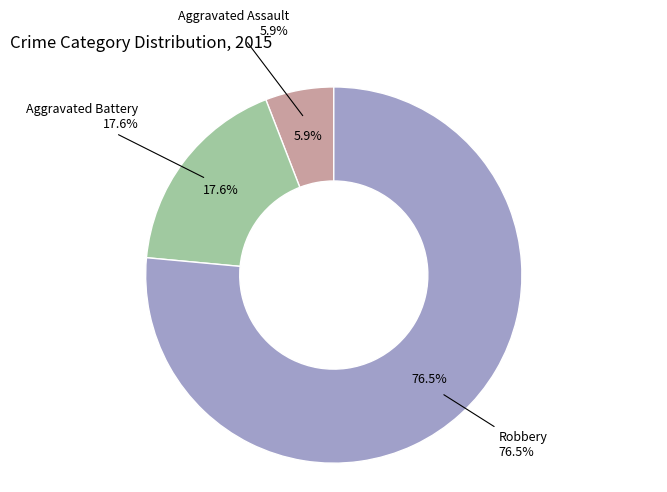

To the nearest percent, what is the average slice percentage?

33%